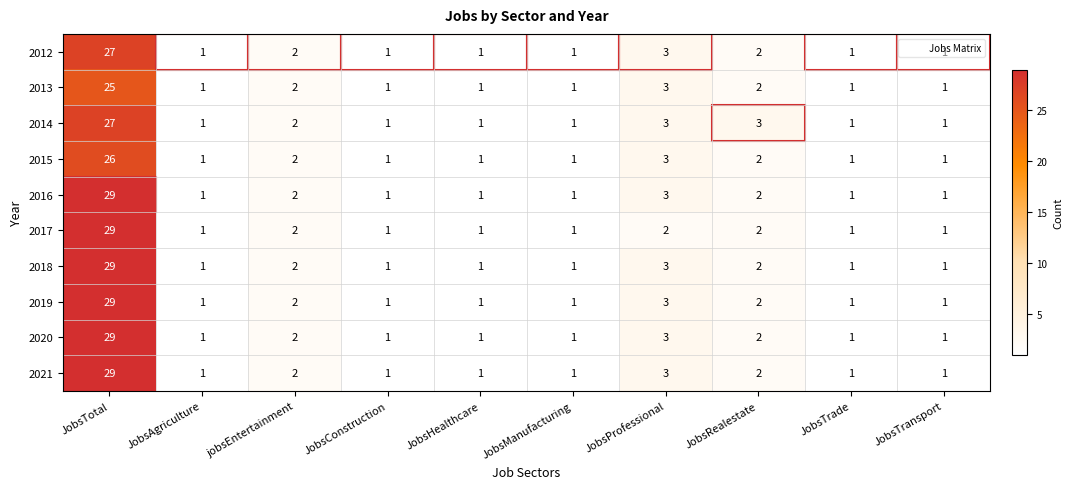

At which category is the sum across all series the highest?

JobsTotal